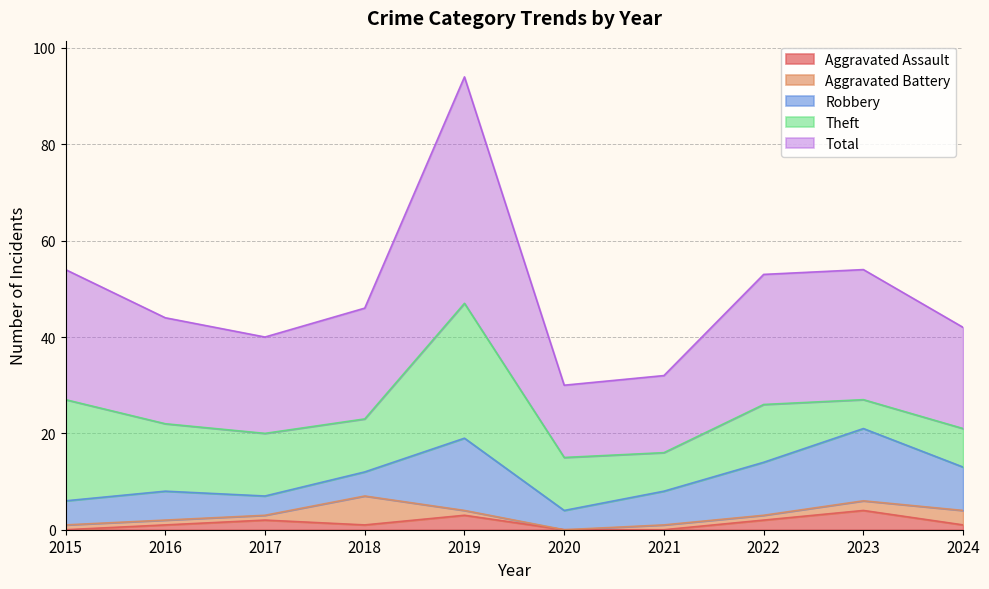

Between 2024 and 2019, which is larger?

2019